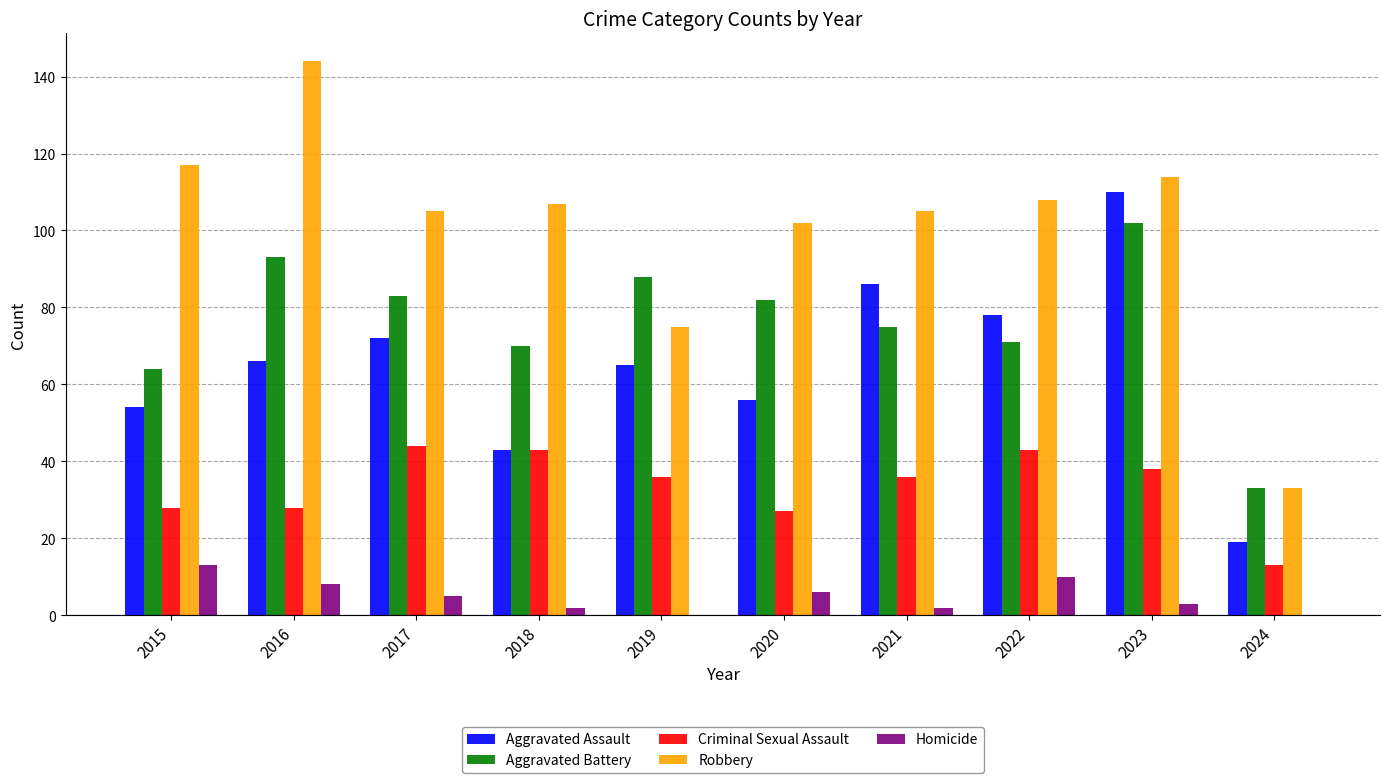

Reading right to left, list all the values displayed in this chart.

Aggravated Assault: 19	110	78	86	56	65	43	72	66	54
Aggravated Battery: 33	102	71	75	82	88	70	83	93	64
Criminal Sexual Assault: 13	38	43	36	27	36	43	44	28	28
Robbery: 33	114	108	105	102	75	107	105	144	117
Homicide: 0	3	10	2	6	0	2	5	8	13